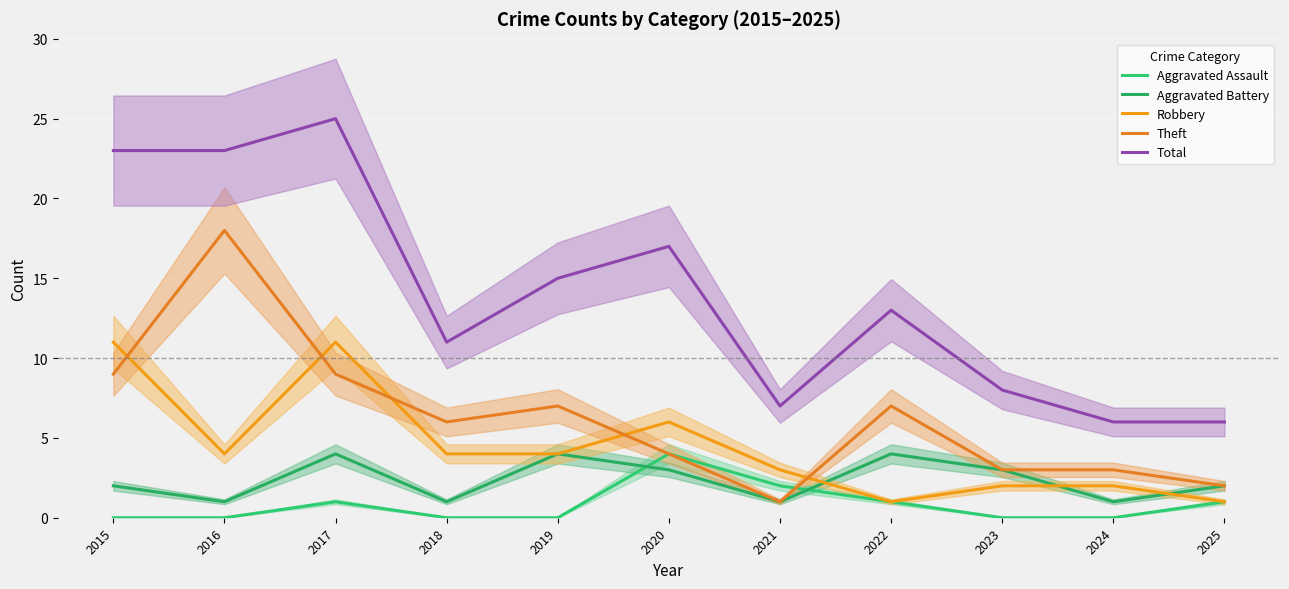

At which label does Total reach its peak?

2017